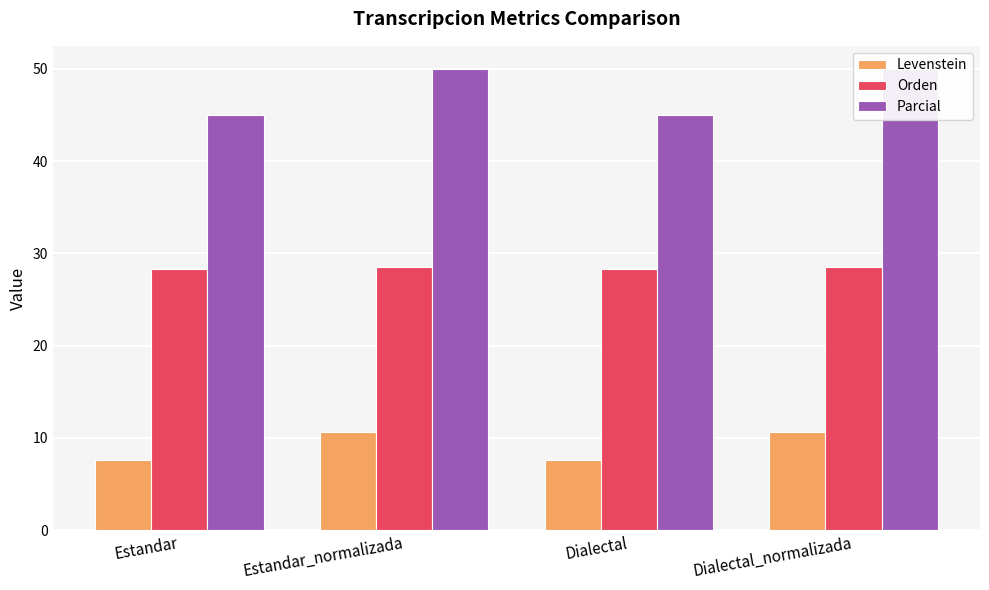

Count the Parcial values in the range 44 to 50.

4